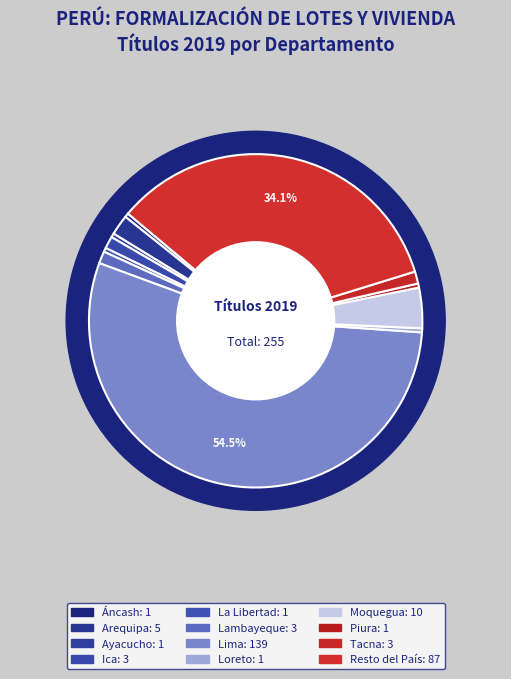

Which category has the smallest portion of the pie?

Áncash